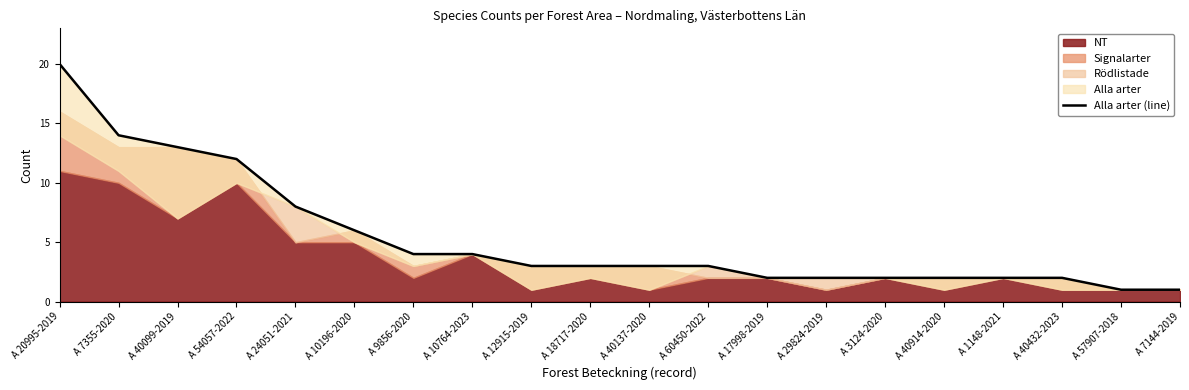

What is the difference between the second highest and second lowest values?

13